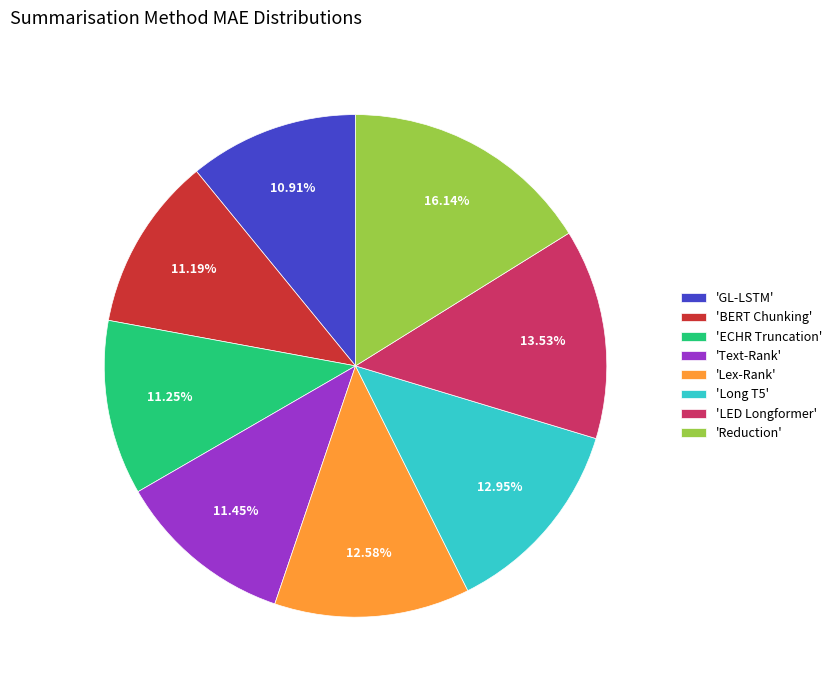

Is there any slice that represents more than half of the pie?

No